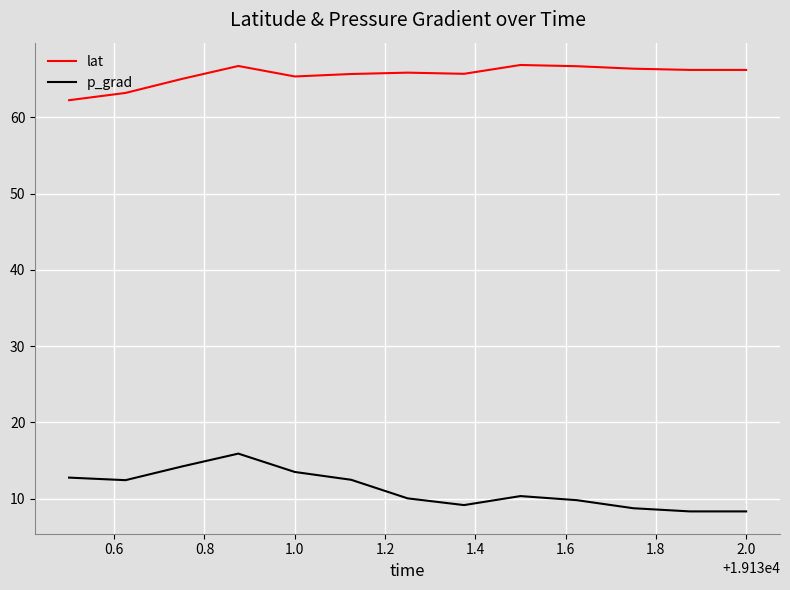

Rank the series by their maximum value, from highest to lowest.

lat, p_grad